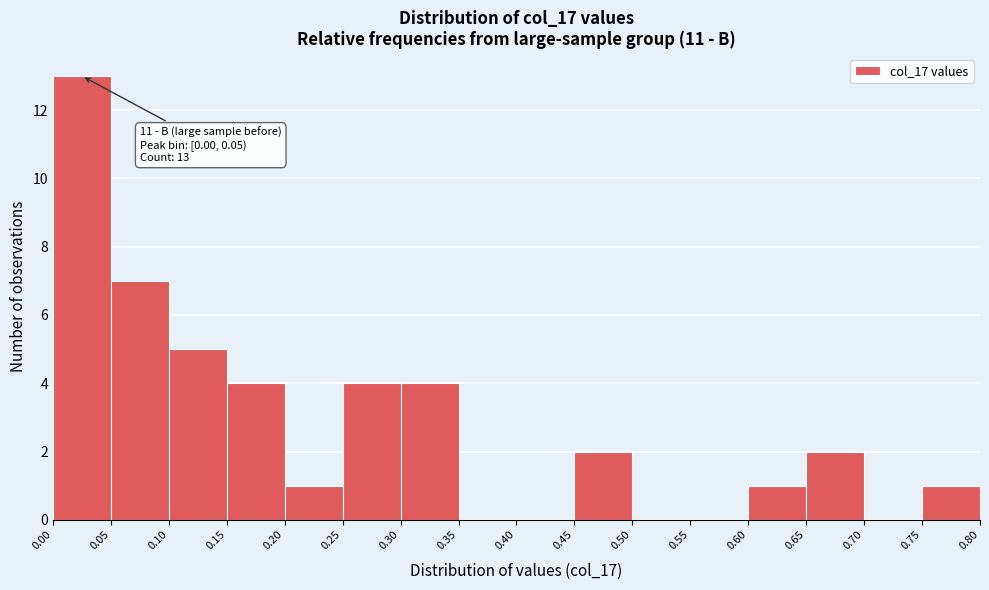

Which range on the x-axis has the tallest bar?

0.00 to 0.05